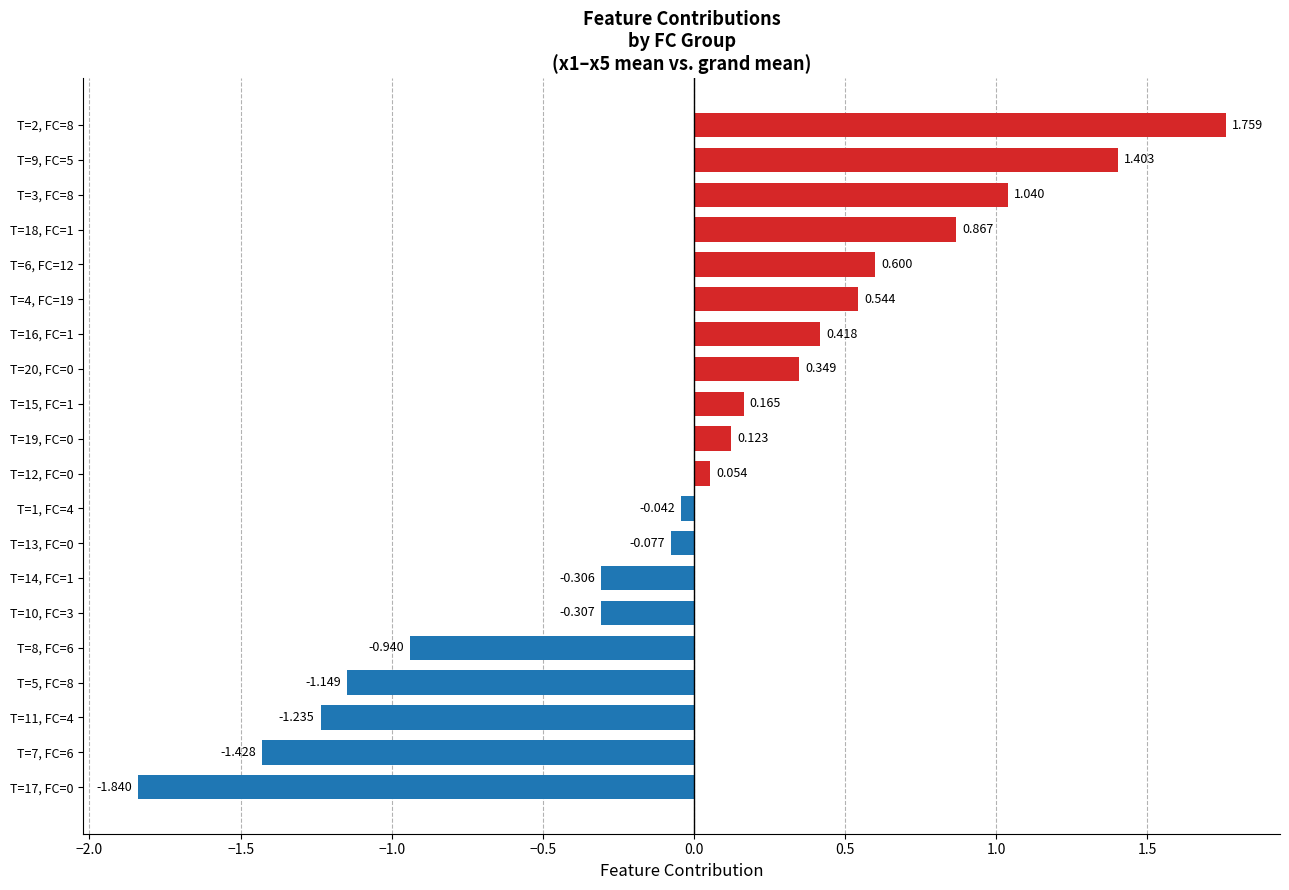

Where does the data first go above 0?

T=12, FC=0